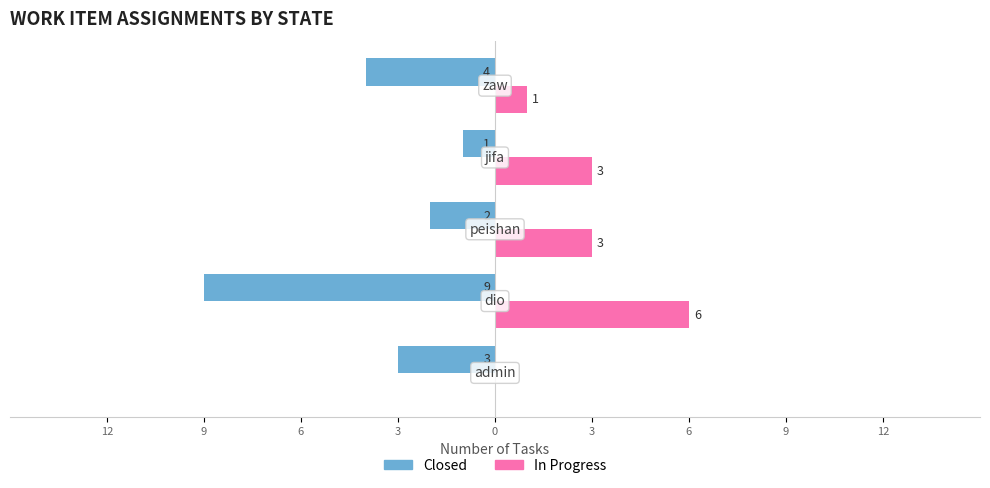

What are all the series names shown in the legend?

Closed, In Progress